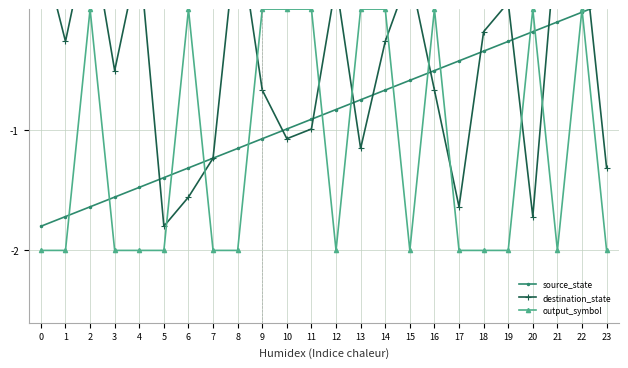

Which series has the widest spread of values?

destination_state